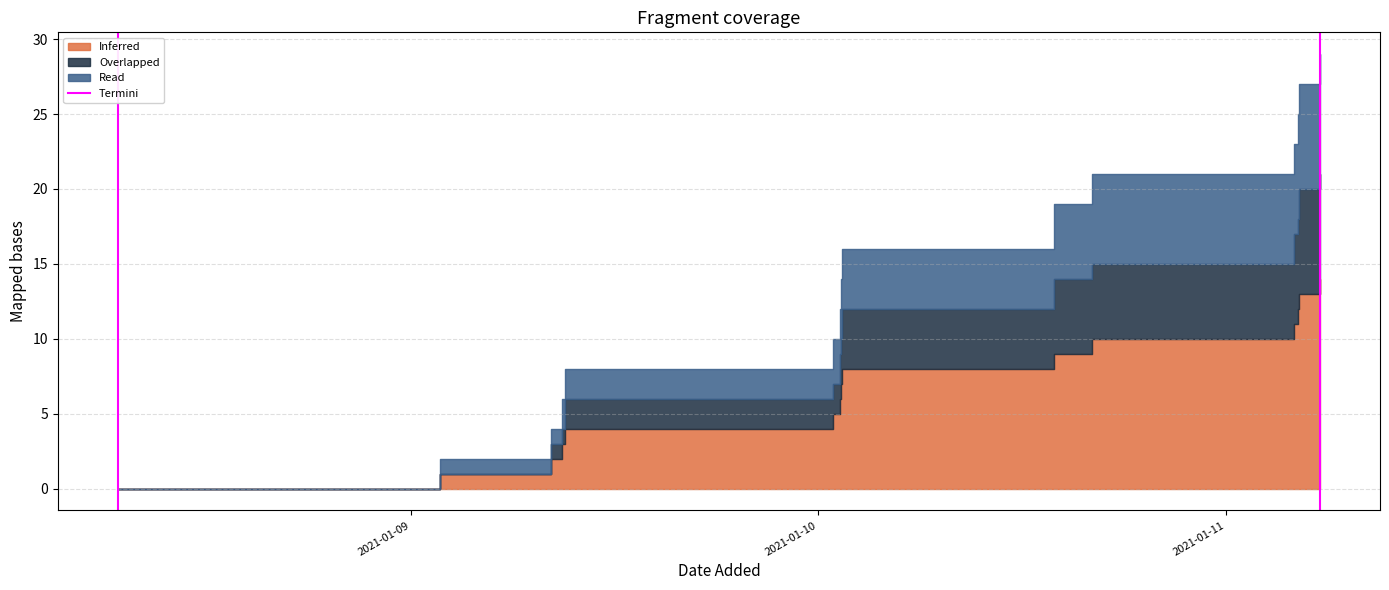

How many values are between 0 and 1?

2